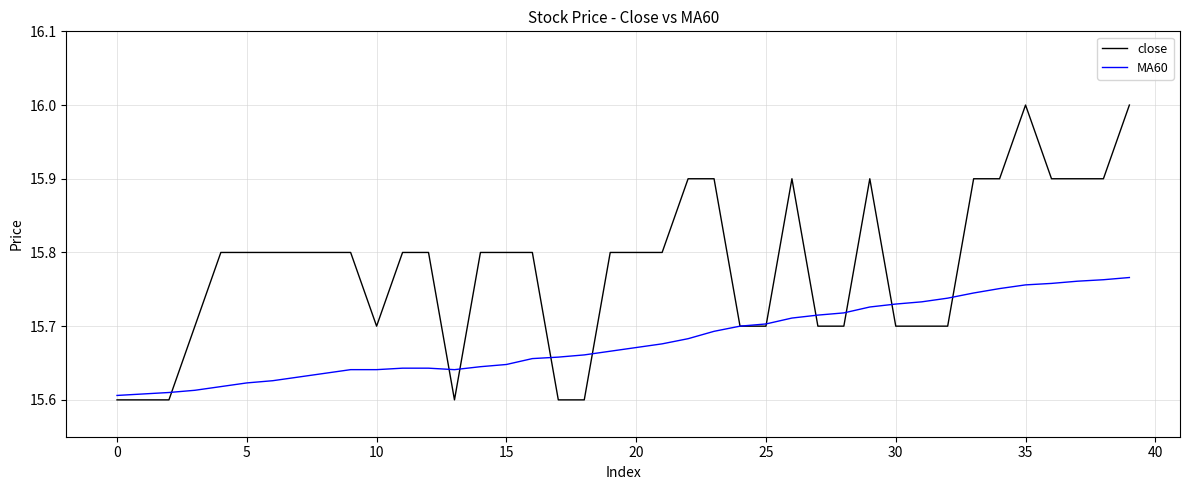

True or false: close and MA60 cross at least once.

True